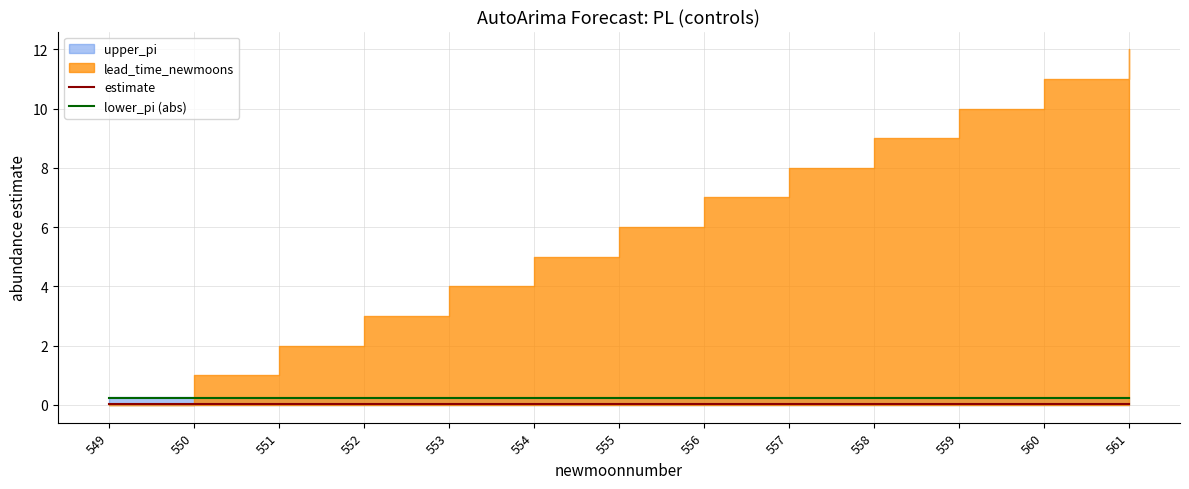

What is the spread (max minus min) of values at 549?

0.2